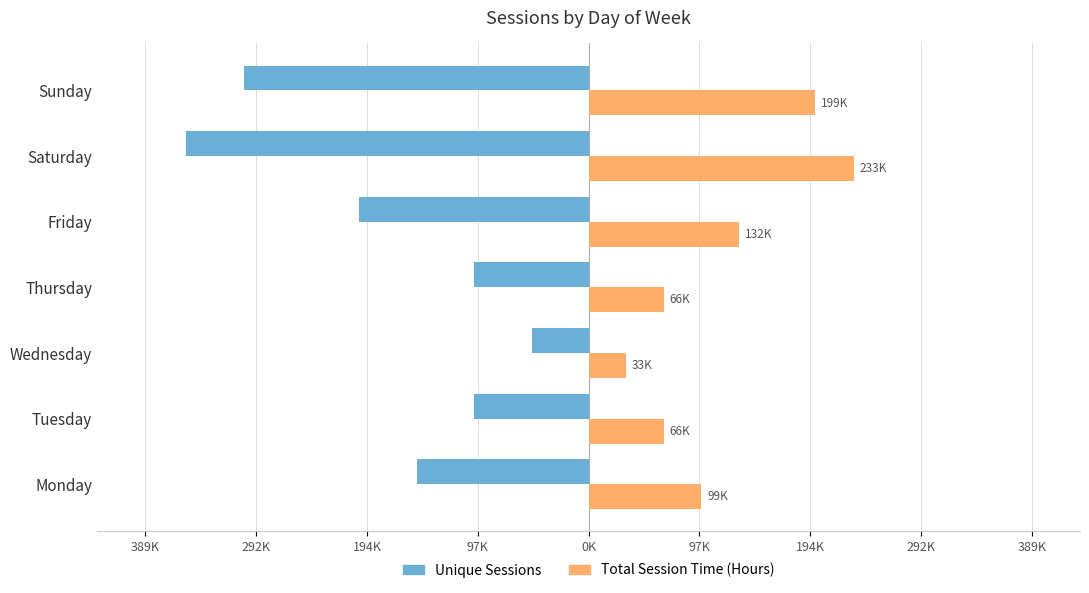

What are all the series names shown in the legend?

Unique Sessions, Total Session Time (Hours)